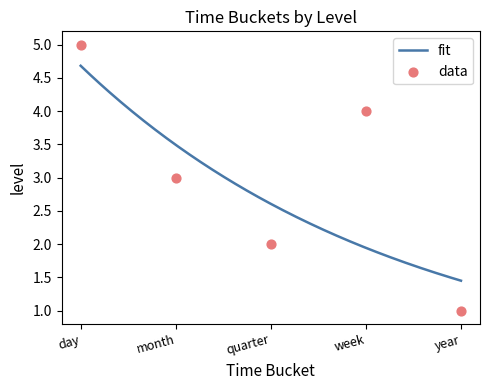

Between month and day, which is larger?

day